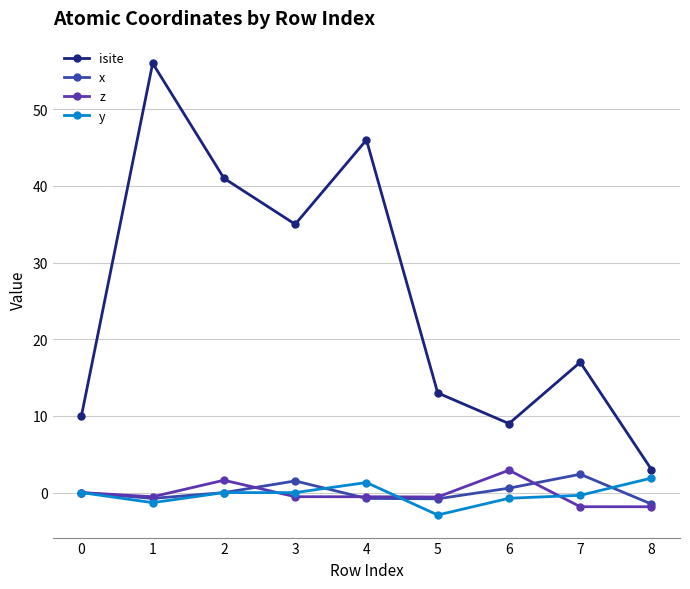

The z series shows 5.0 at 6. True or false?

False